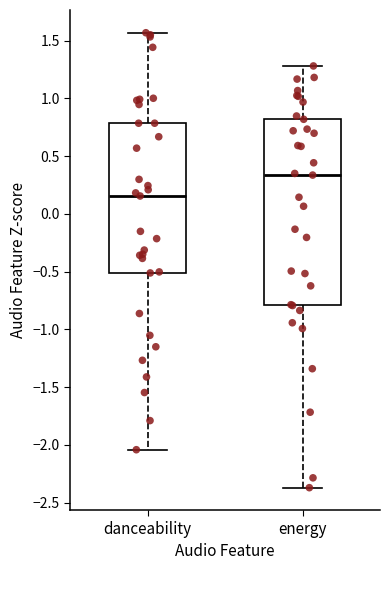

Comparing the boxes themselves (not the whiskers), which one is the tallest?

energy